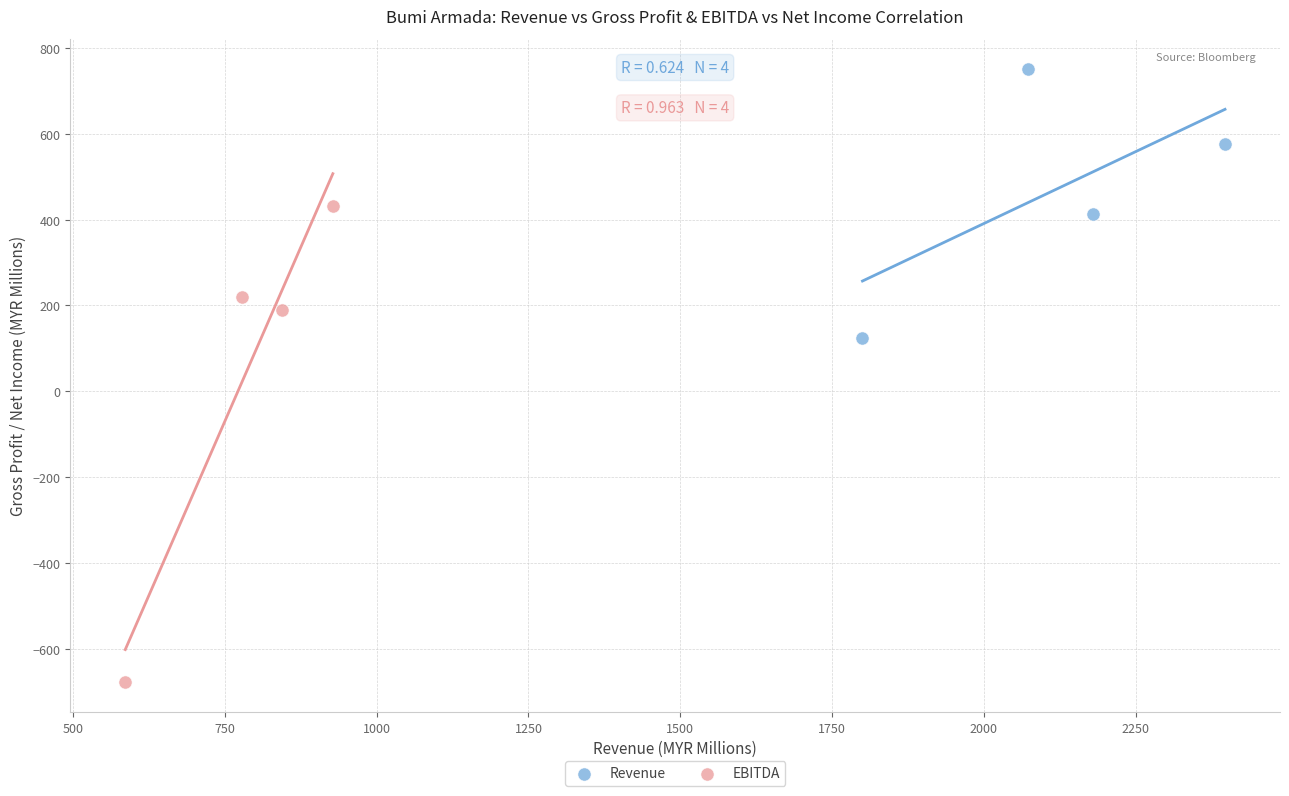

What are all the series names shown in the legend?

Revenue, EBITDA